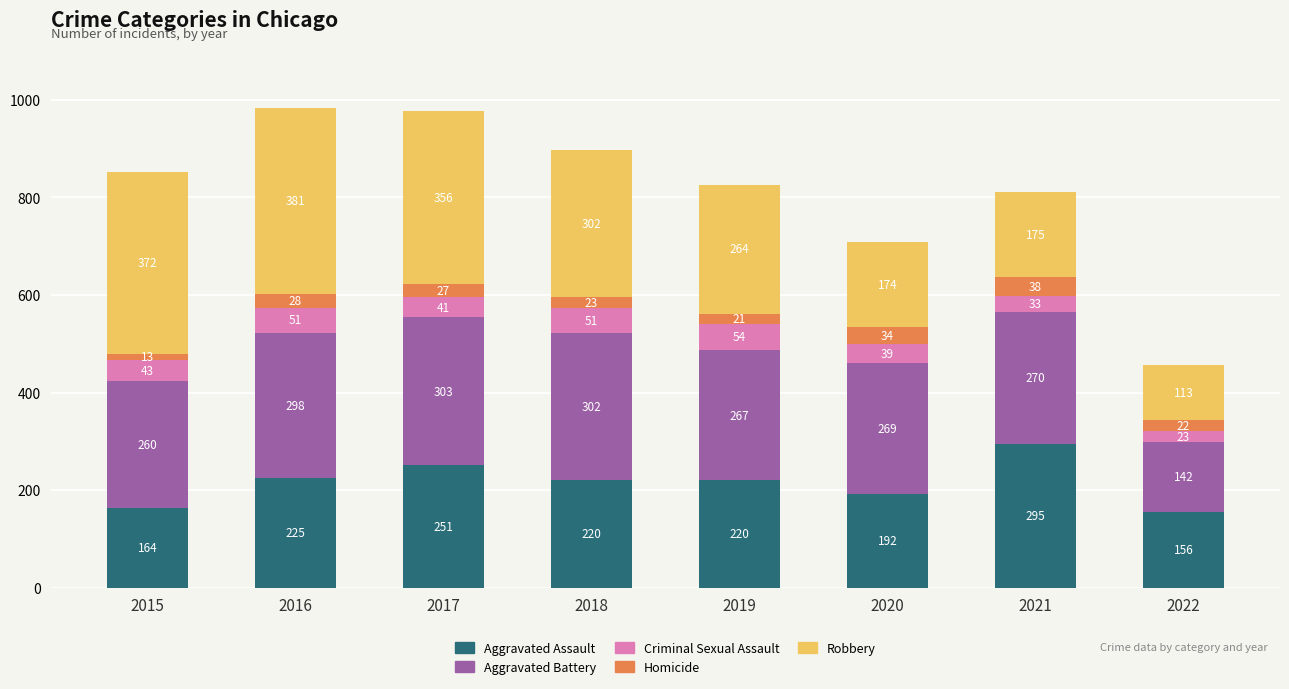

Reading left to right, transcribe the values for Aggravated Assault.

2015=164	2016=225	2017=251	2018=220	2019=220	2020=192	2021=295	2022=156